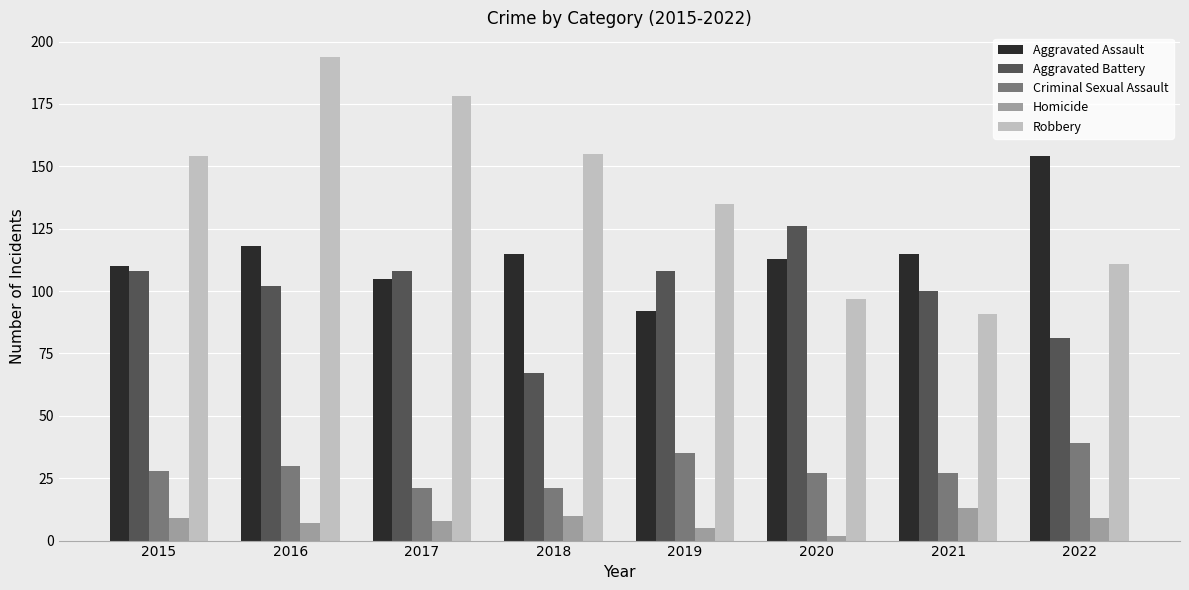

Reading left to right, transcribe all the data shown in this chart.

Aggravated Assault: 2015=110	2016=118	2017=105	2018=115	2019=92	2020=113	2021=115	2022=154
Aggravated Battery: 2015=108	2016=102	2017=108	2018=67	2019=108	2020=126	2021=100	2022=81
Criminal Sexual Assault: 2015=28	2016=30	2017=21	2018=21	2019=35	2020=27	2021=27	2022=39
Homicide: 2015=9	2016=7	2017=8	2018=10	2019=5	2020=2	2021=13	2022=9
Robbery: 2015=154	2016=194	2017=178	2018=155	2019=135	2020=97	2021=91	2022=111